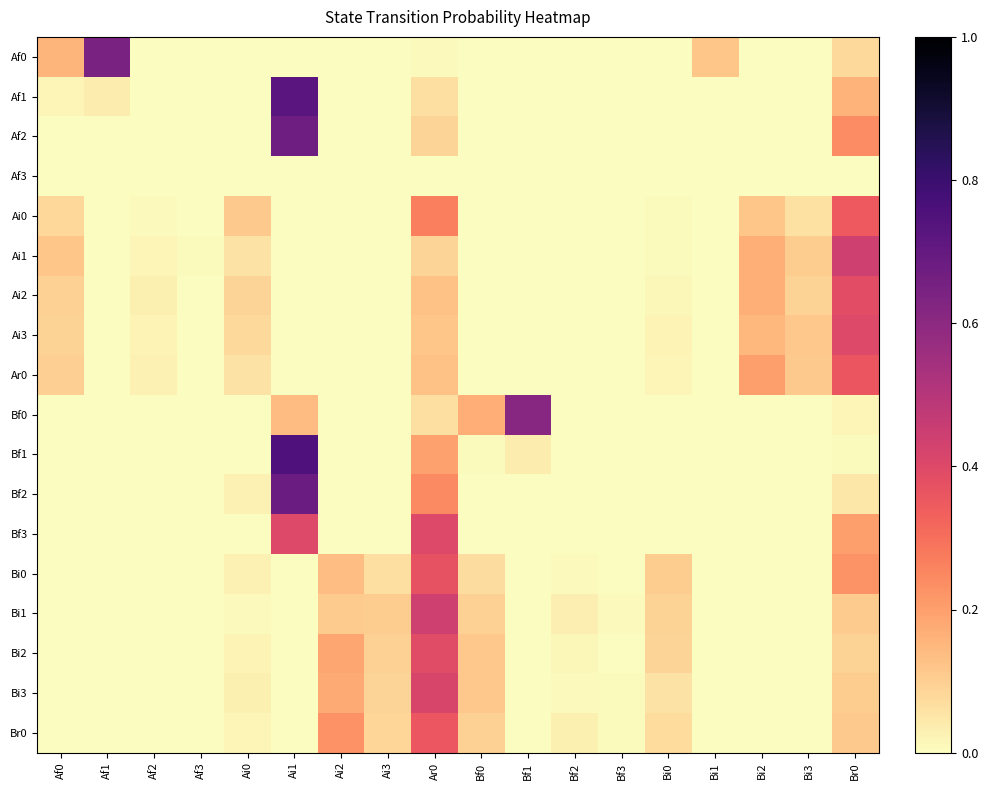

At which category is the sum across all series the highest?

Ar0